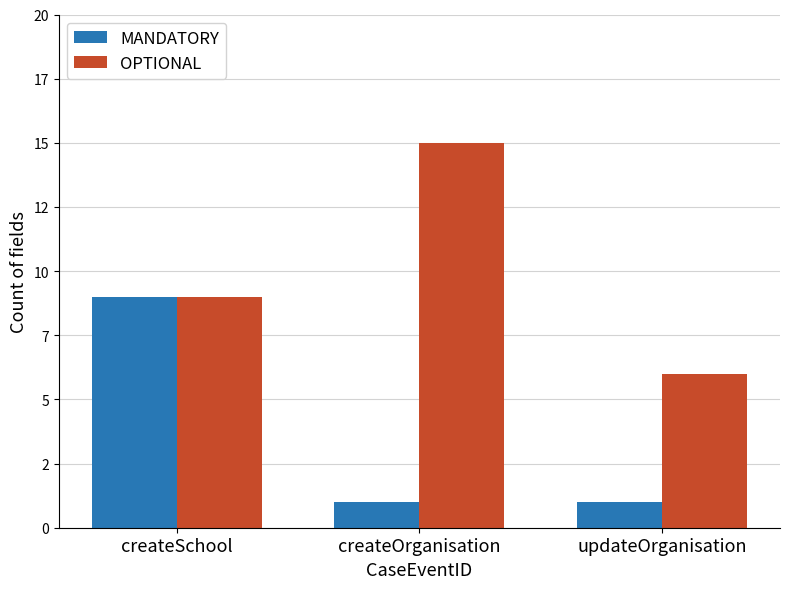

What value does the OPTIONAL series have at updateOrganisation?

6